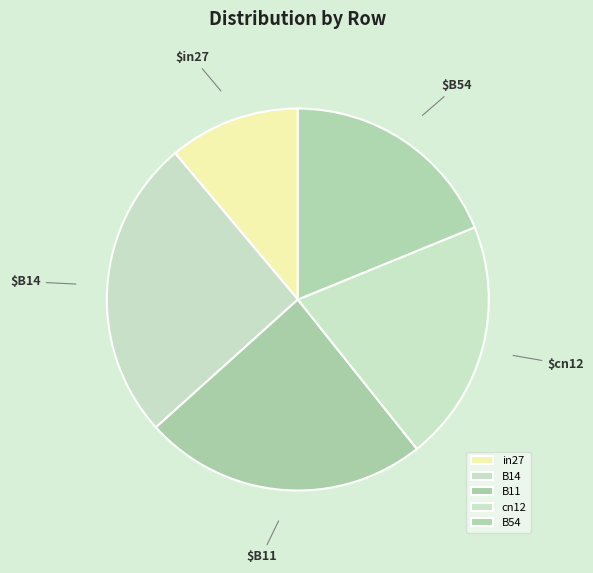

What is the largest slice in the pie chart?

B14